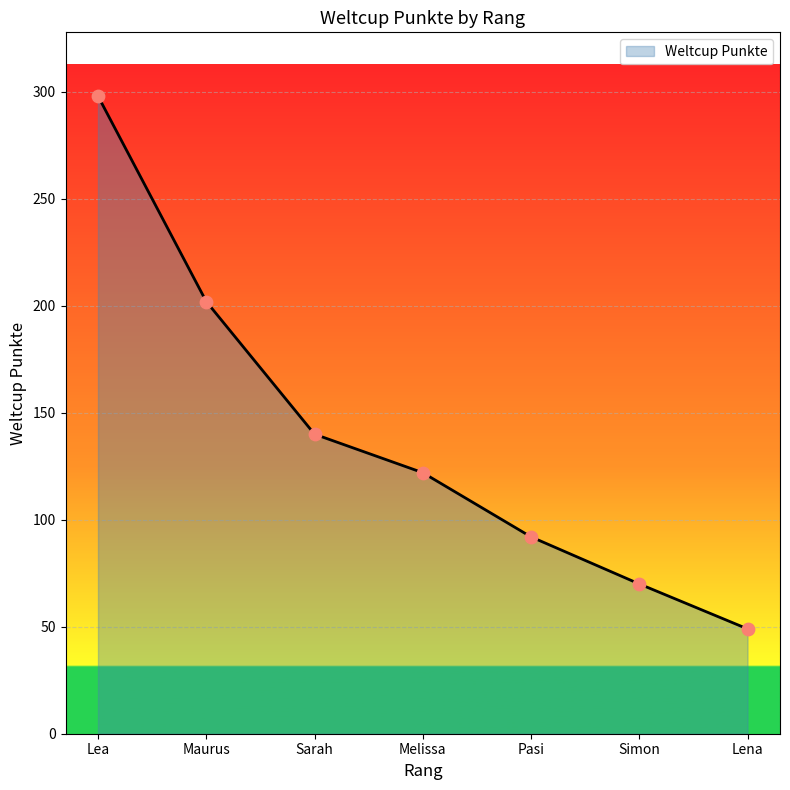

What is the change in value from Melissa to Lena?

-73